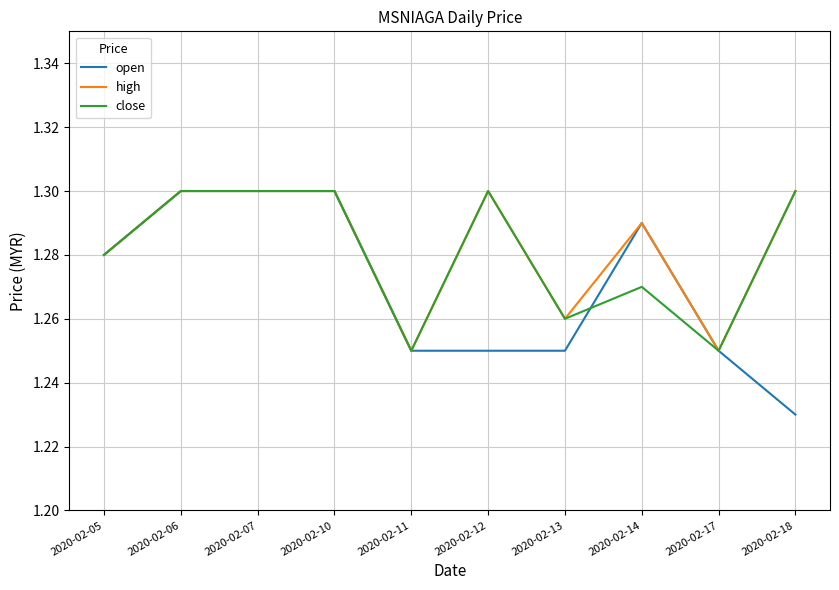

Which category has the lowest value across all series?

2020-02-18